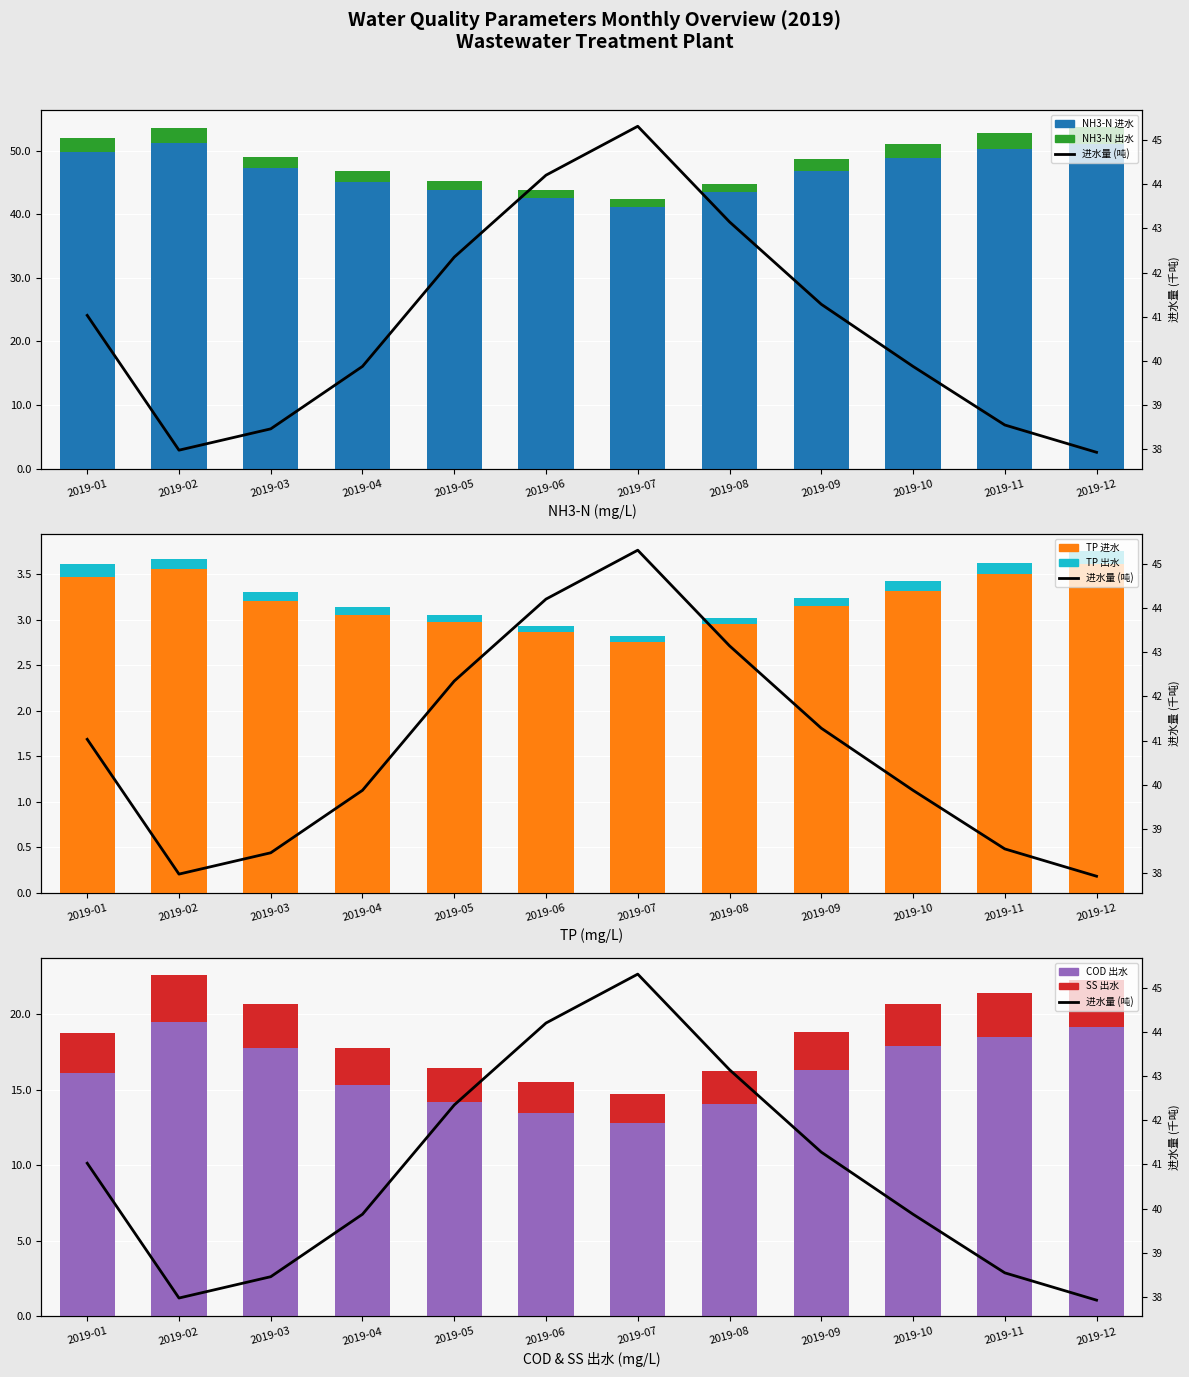

What is the maximum value shown in the chart?

51.3